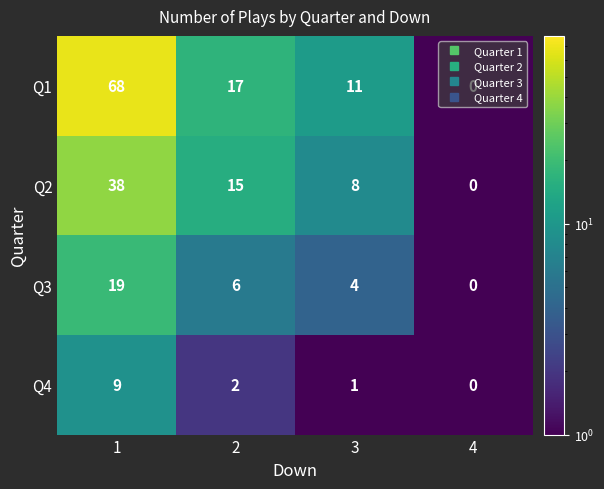

At how many categories does at least one series exceed 27?

1